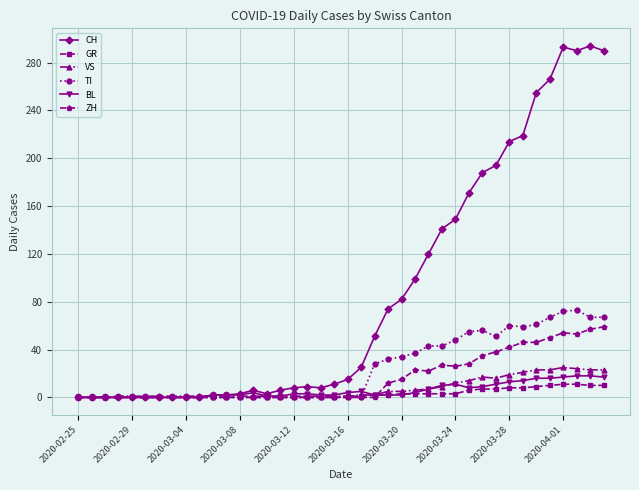

Which series has the largest total across all categories?

CH